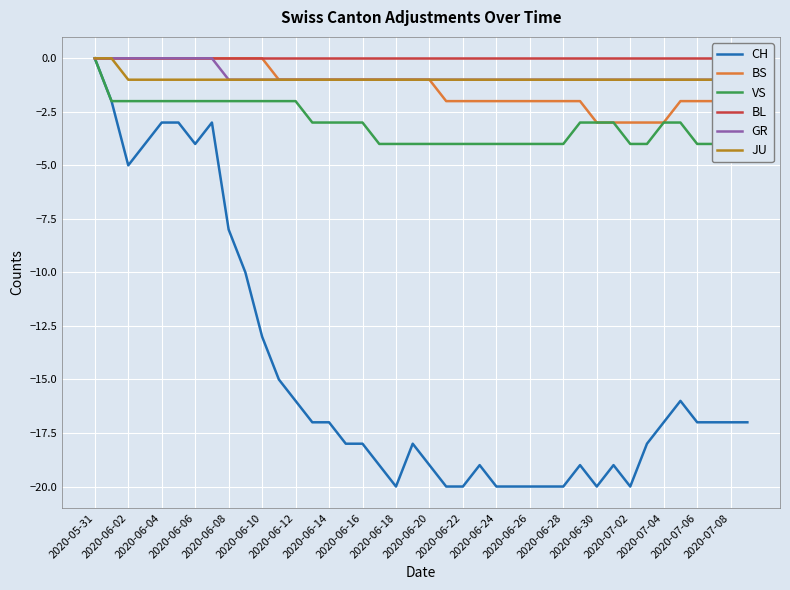

How many values in VS are below zero?

39